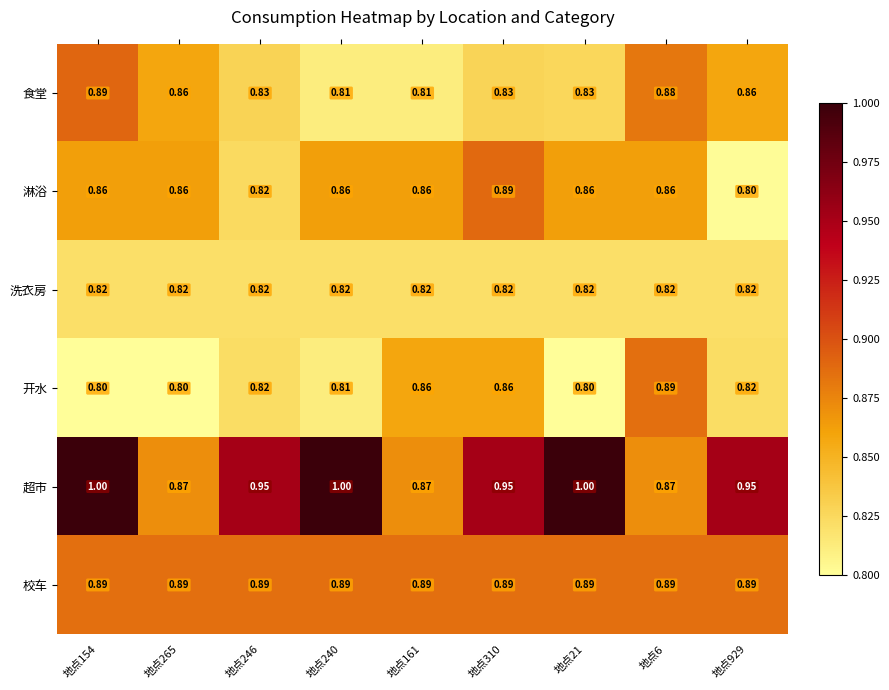

Between 地点246 and 地点6, which series saw the biggest shift?

超市